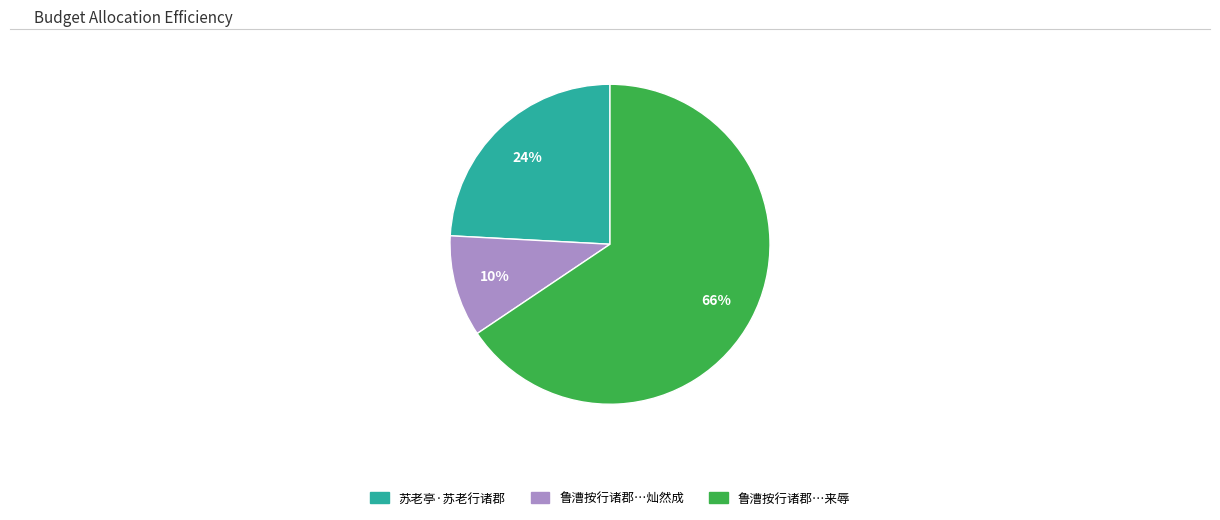

Which category has the biggest portion of the pie?

鲁漕按行诸郡…来辱